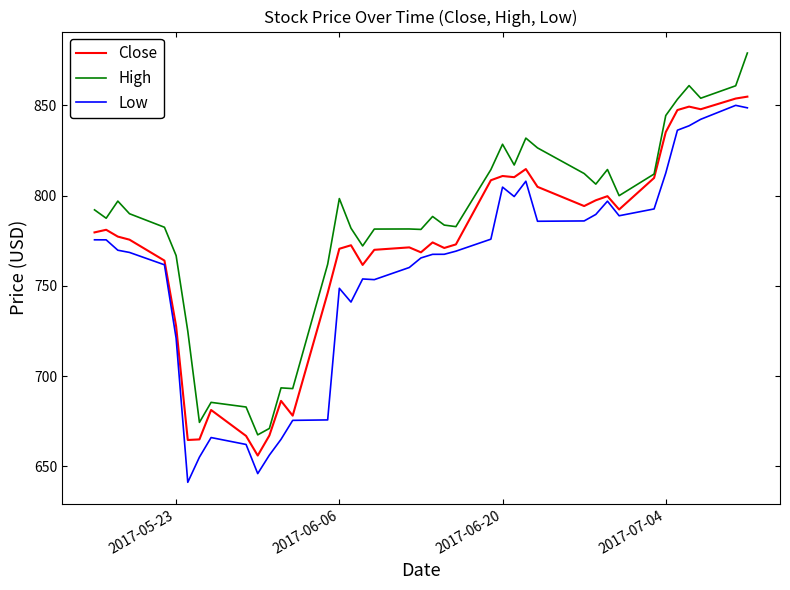

Rank the series by their average value, from highest to lowest.

High, Close, Low